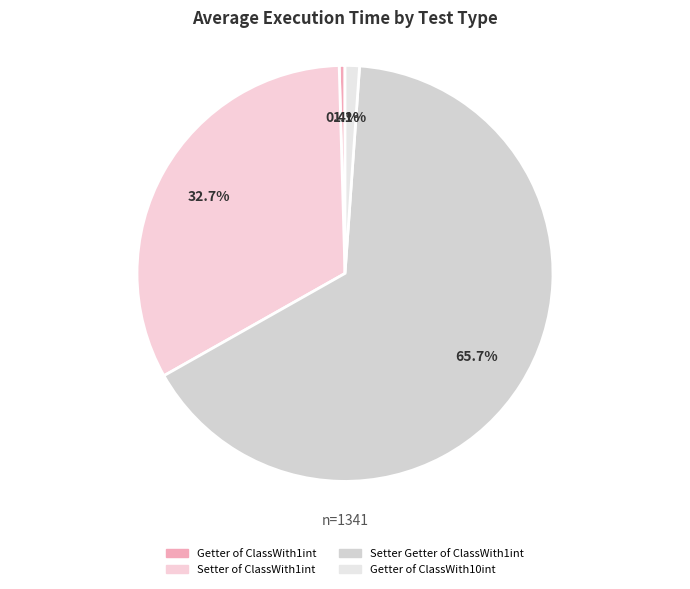

How many slices are in this pie chart?

4